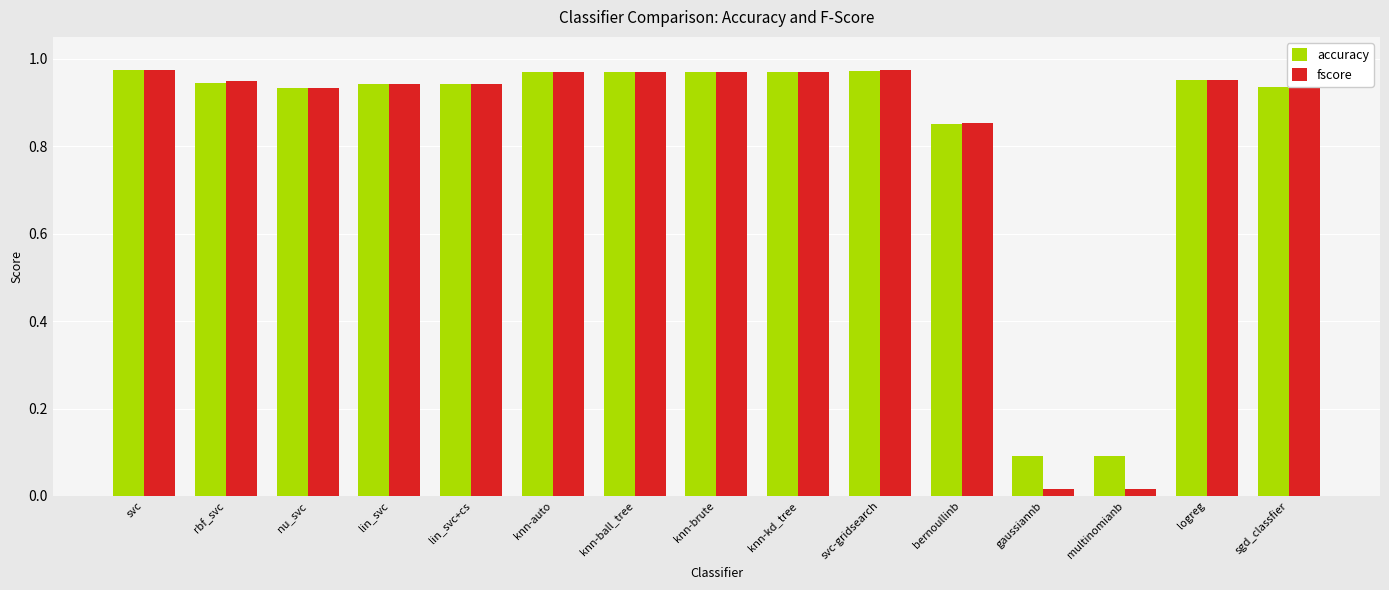

Which series has the largest range (max minus min)?

fscore